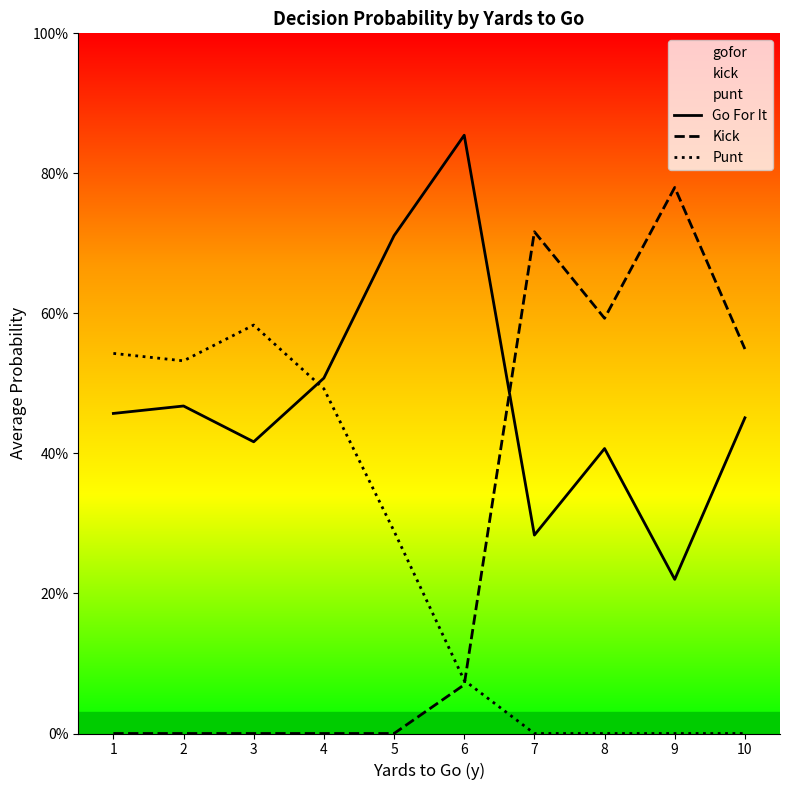

Is this an area chart (filled region under the line)?

No